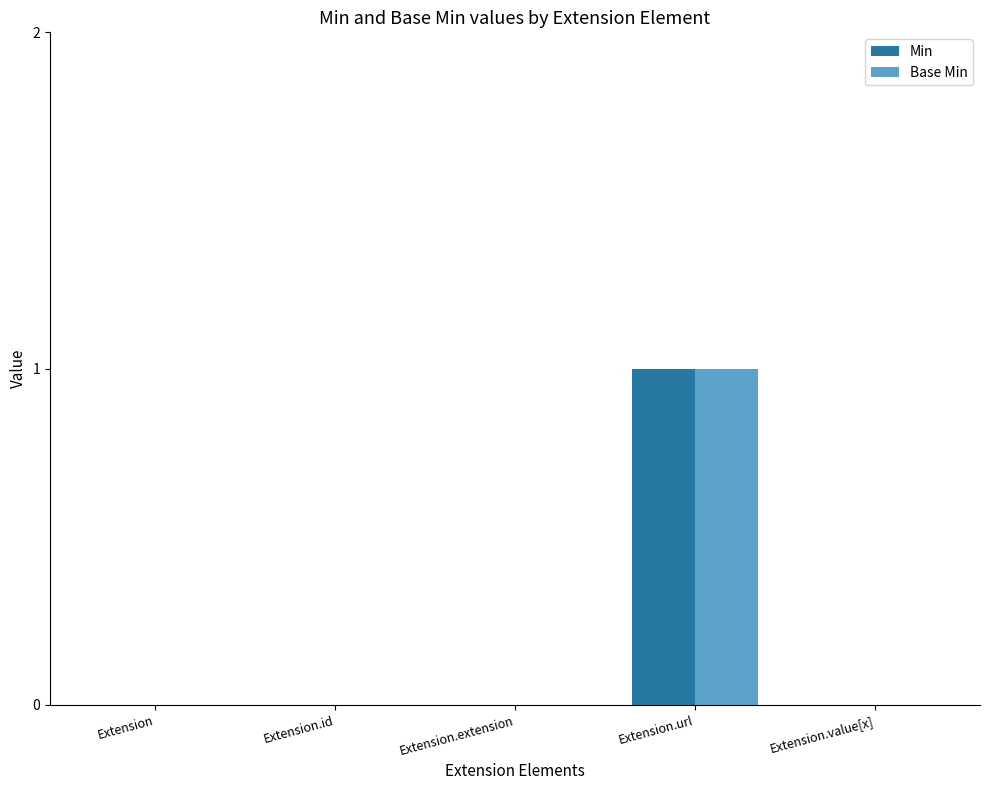

True or false: Base Min has a value of -1 at Extension.

False